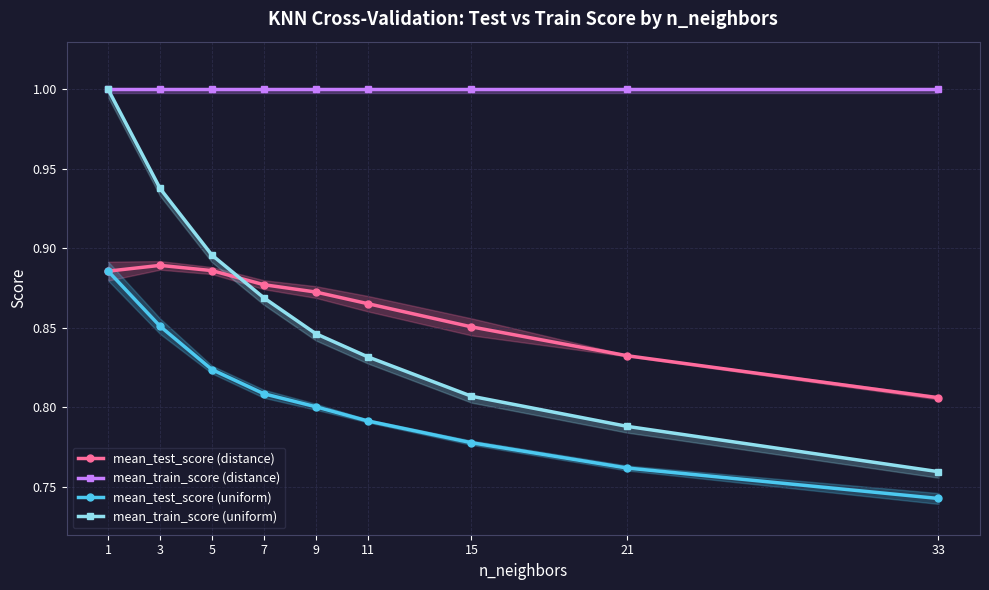

Rank the series by their maximum value, from highest to lowest.

mean_train_score (distance), mean_train_score (uniform), mean_test_score (distance), mean_test_score (uniform)